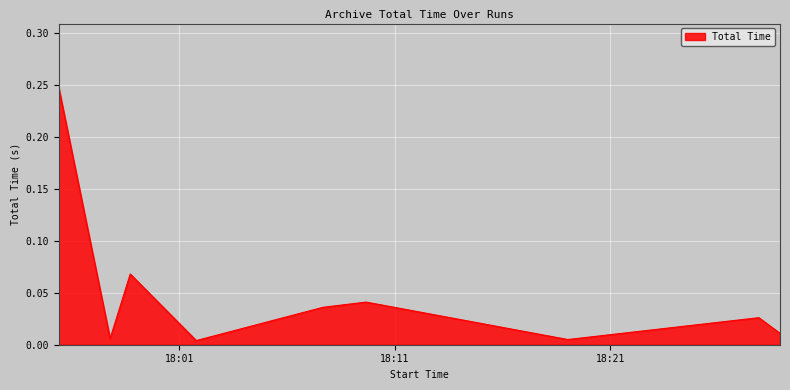

Rank the categories by value from lowest to highest.

2018-10-16 18:01:47, 2018-10-16 18:19:02, 2018-10-16 17:57:47, 2018-10-16 18:28:53, 2018-10-16 18:27:54, 2018-10-16 18:07:40, 2018-10-16 18:09:40, 2018-10-16 17:58:43, 2018-10-16 17:55:24